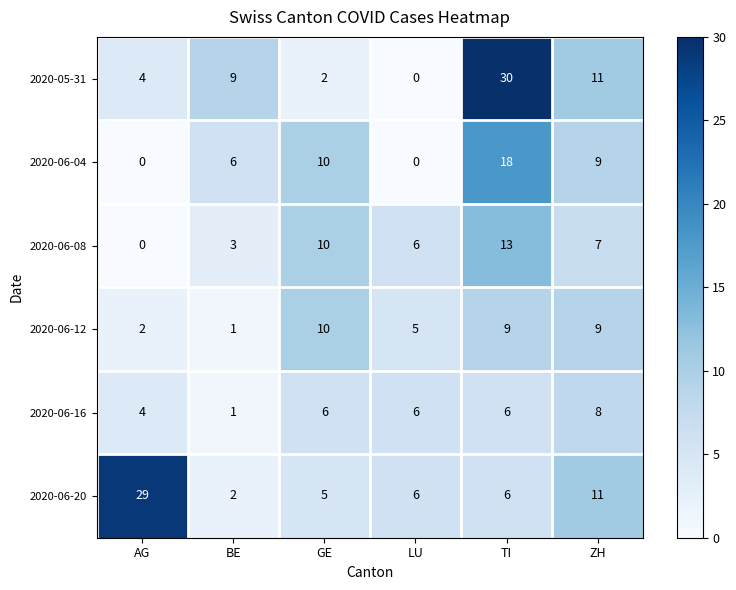

At which category does the chart reach its peak across all series?

TI